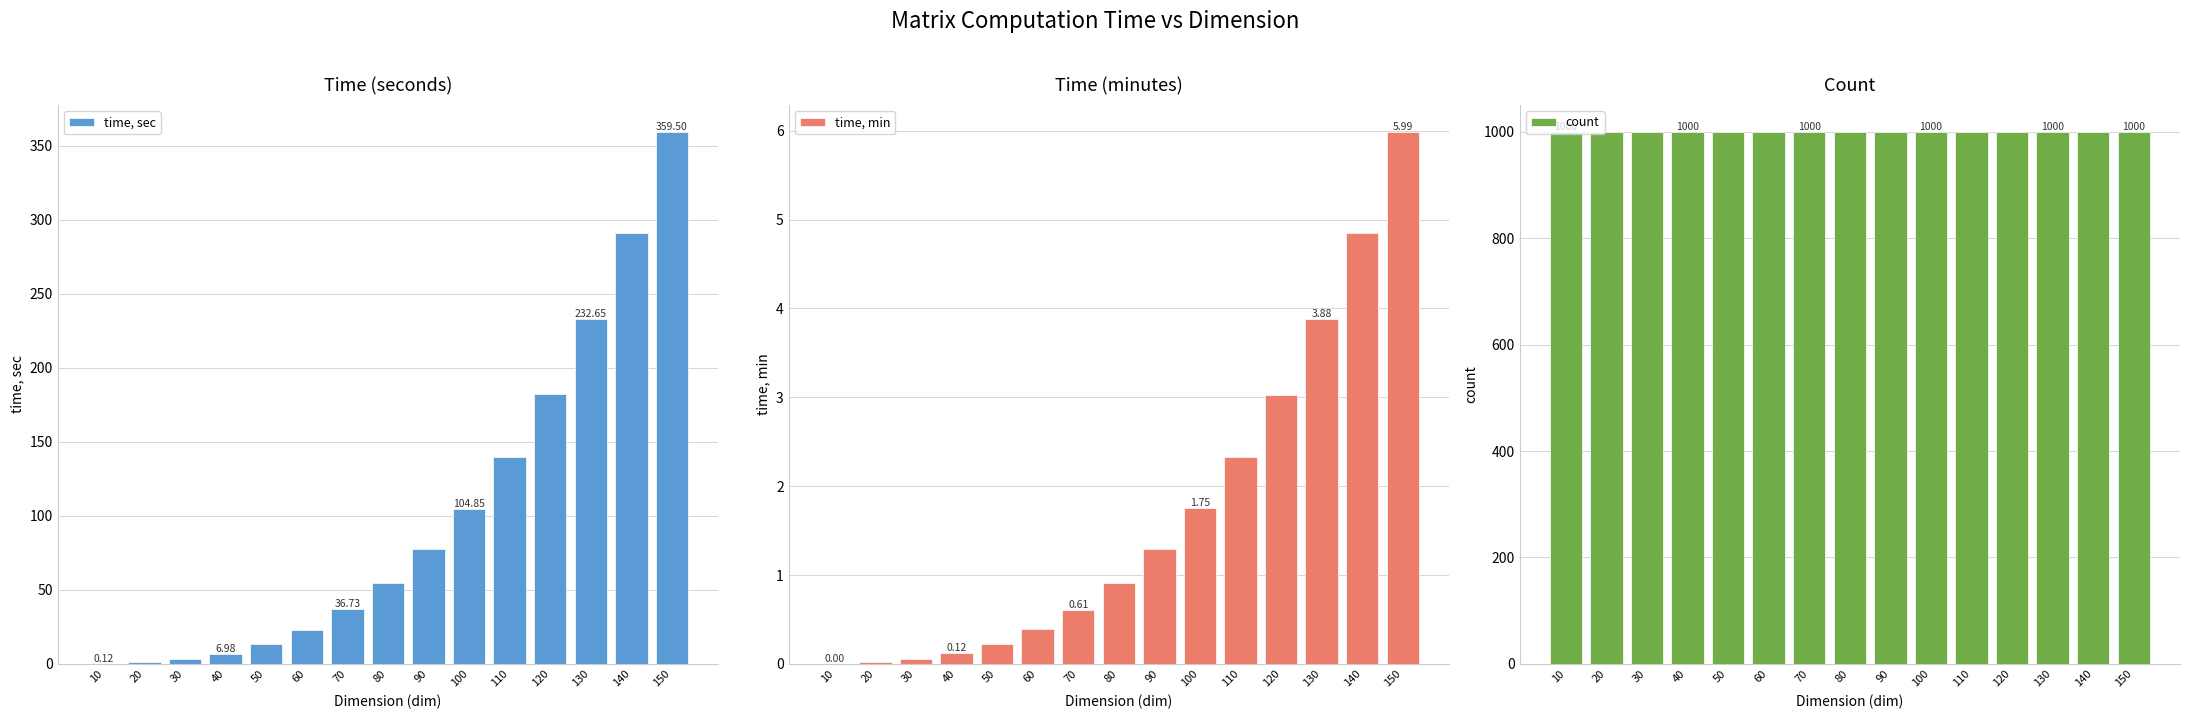

At which label is time, sec closest to 179?

120